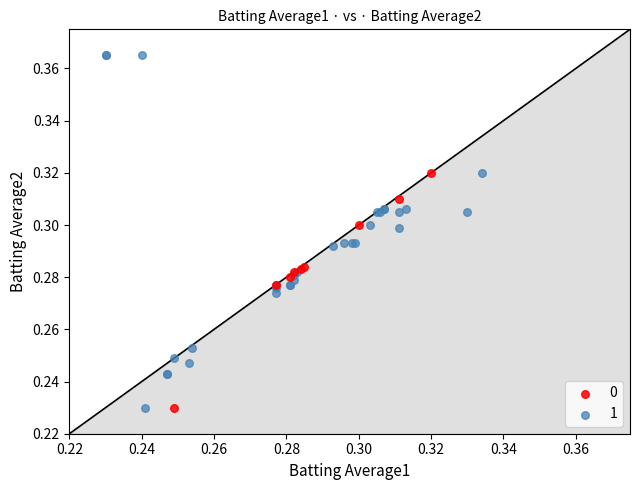

Which series reaches the maximum Y coordinate?

1